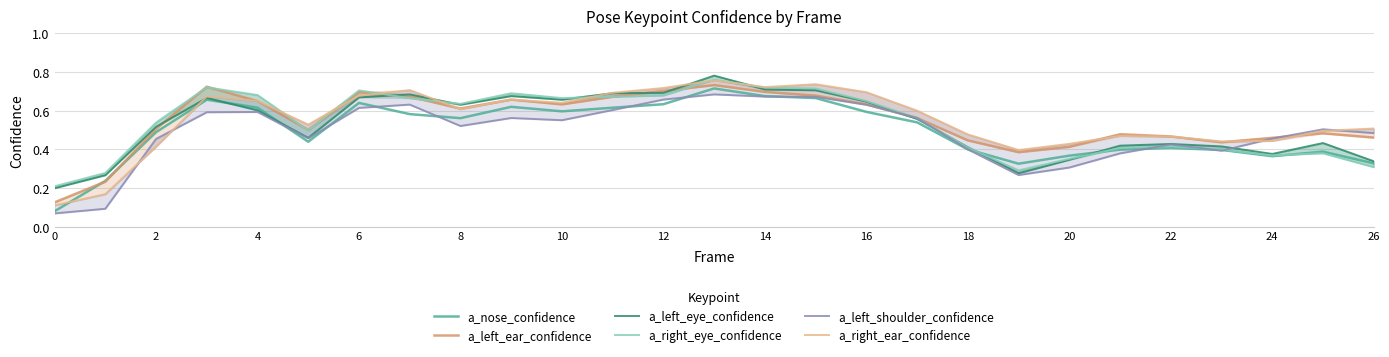

In a_left_shoulder_confidence, how many points are higher than both neighbors (excluding endpoints)?

6